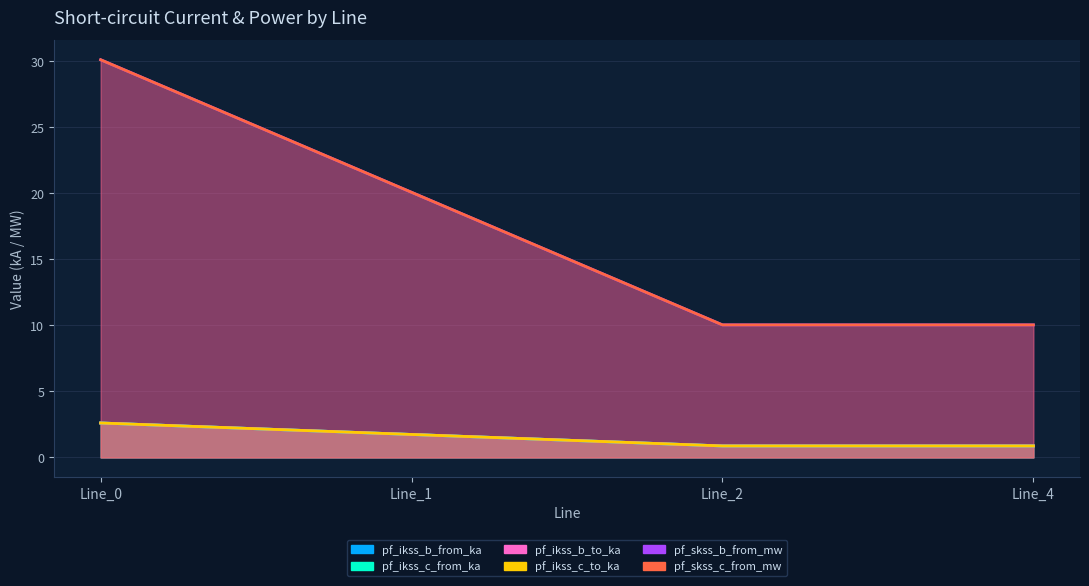

Which series changed the most between Line_0 and Line_4?

pf_skss_c_from_mw